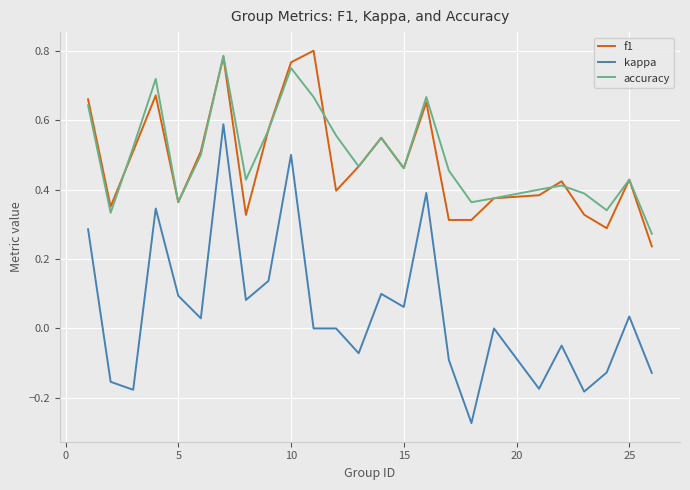

Rank the series by their maximum value, from lowest to highest.

kappa, accuracy, f1